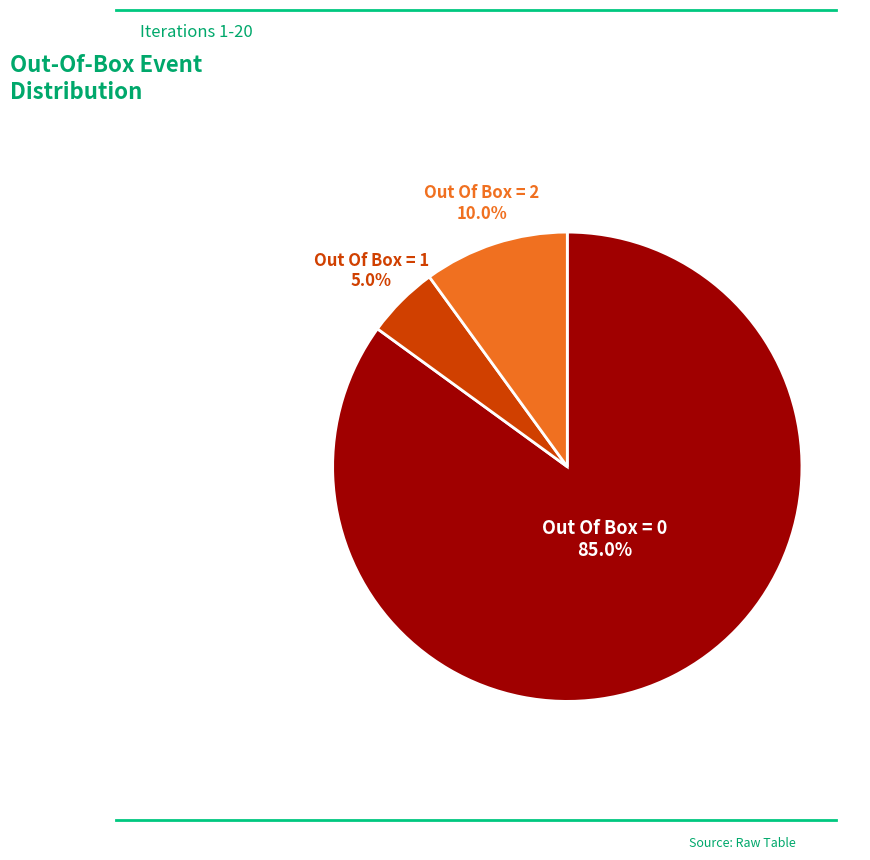

Does any single category account for the majority?

Yes